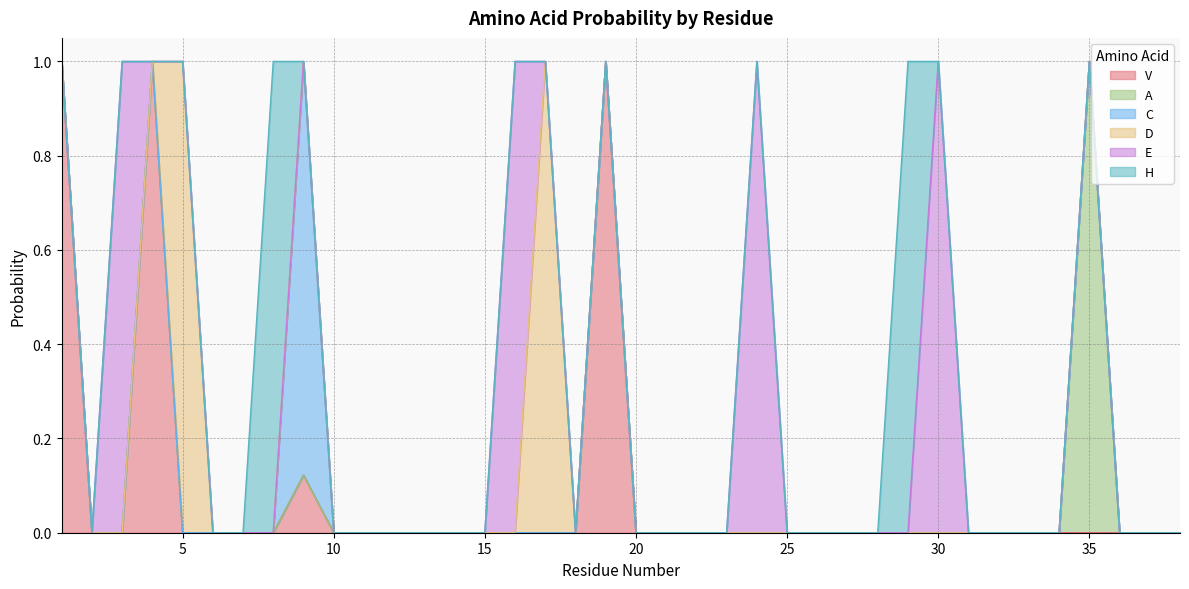

Which series has the largest total across all categories?

E